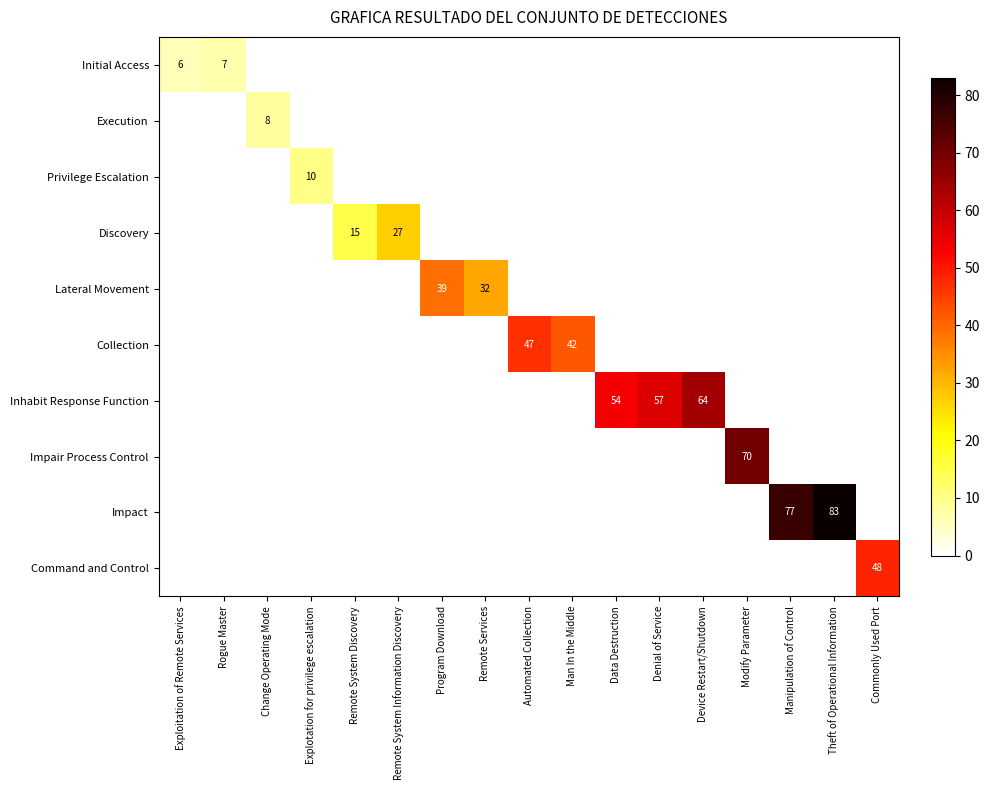

What is the total value across all series at Remote System Information Discovery?

27